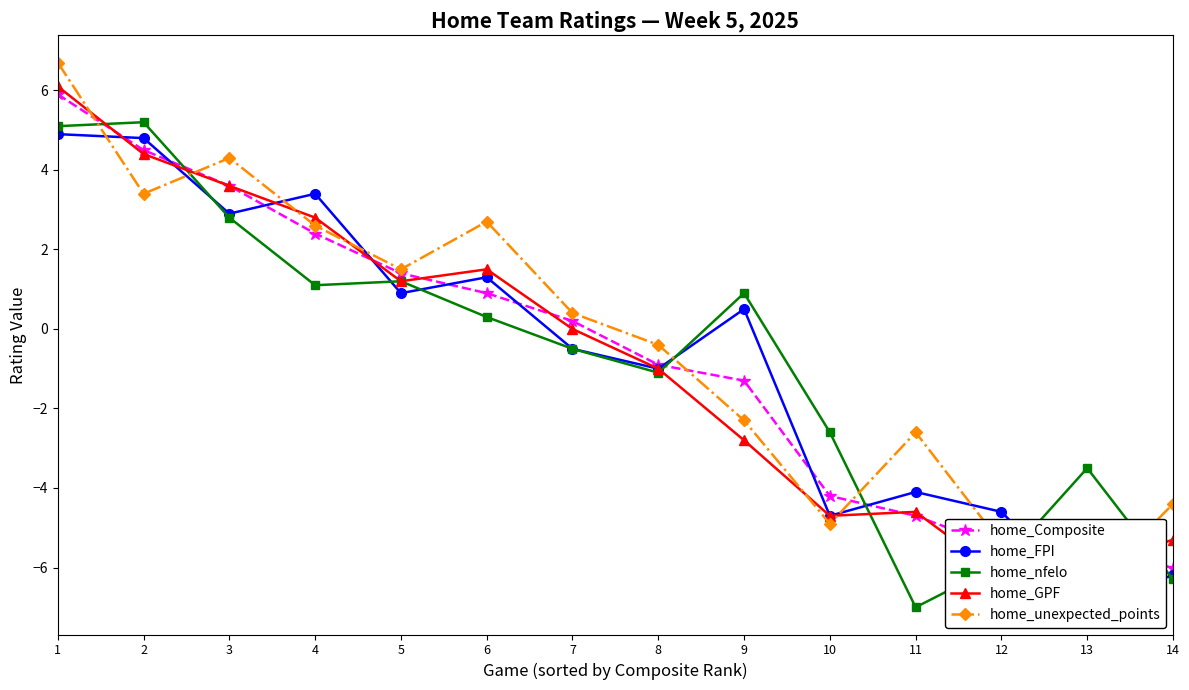

What value does the home_Composite series have at 1?

5.9